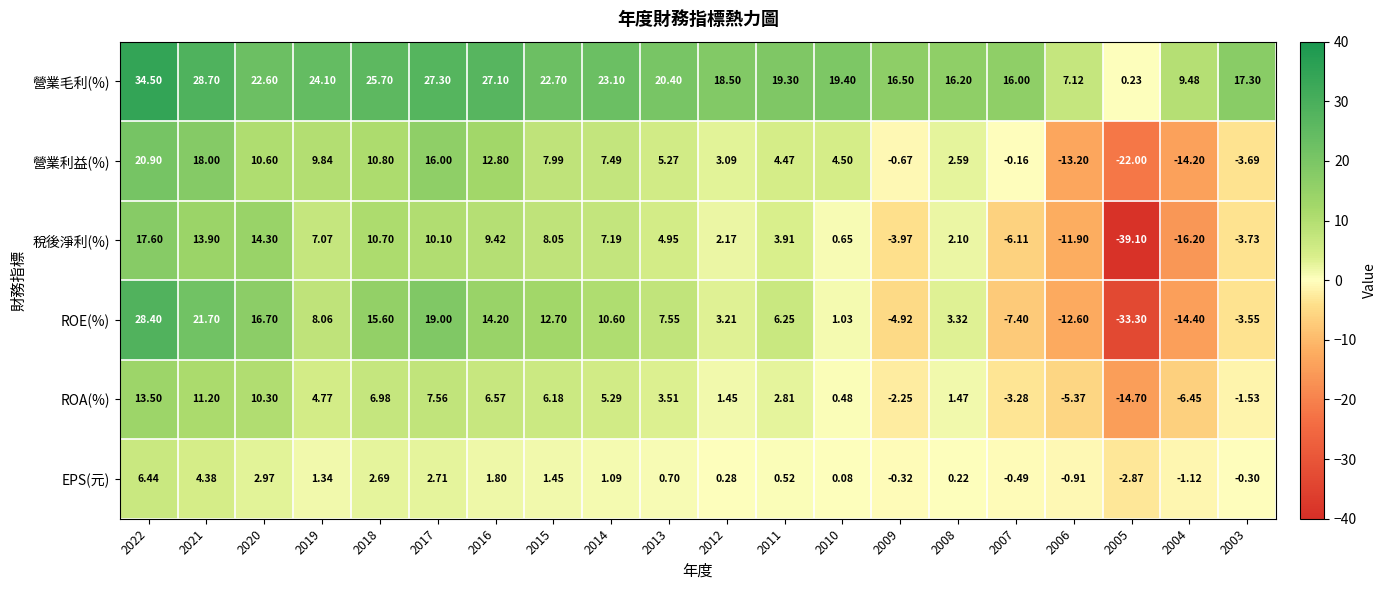

Which series has the largest range (max minus min)?

ROE(%)